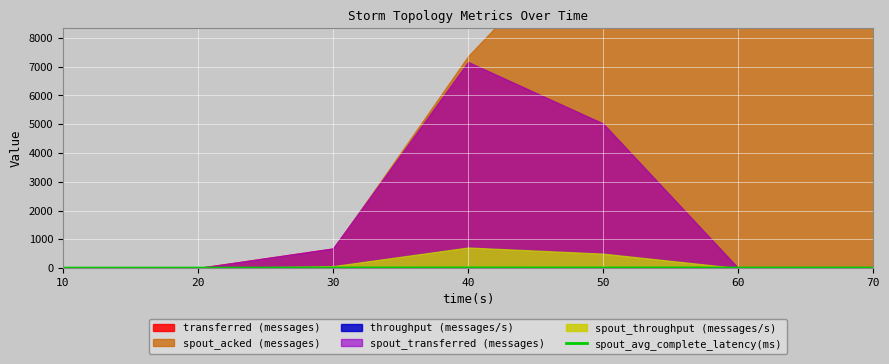

True or false: the data shows 4.0 at 60.

True